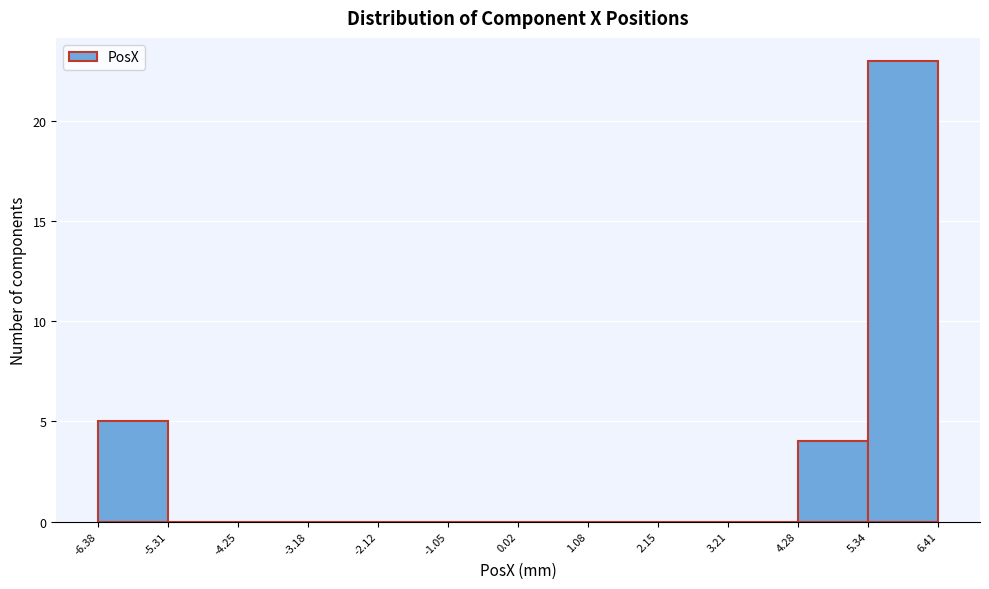

Reading left to right, list every bar in this chart as the range it spans on the x-axis followed by its height. The values are not printed on the chart, so give them approximately, as read against the axis.

-6.38 to -5.31: 5
-5.31 to -4.25: 0
-4.25 to -3.18: 0
-3.18 to -2.12: 0
-2.12 to -1.05: 0
-1.05 to 0.02: 0
0.02 to 1.08: 0
1.08 to 2.15: 0
2.15 to 3.21: 0
3.21 to 4.28: 0
4.28 to 5.34: 4
5.34 to 6.41: 23